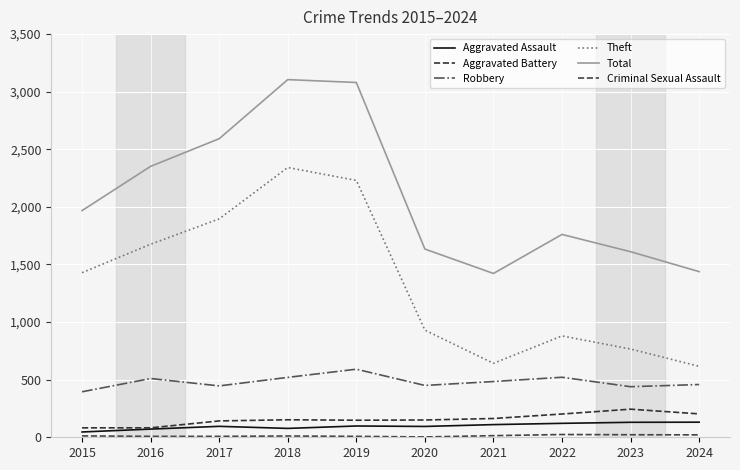

What is the average value of the Total series?

2096